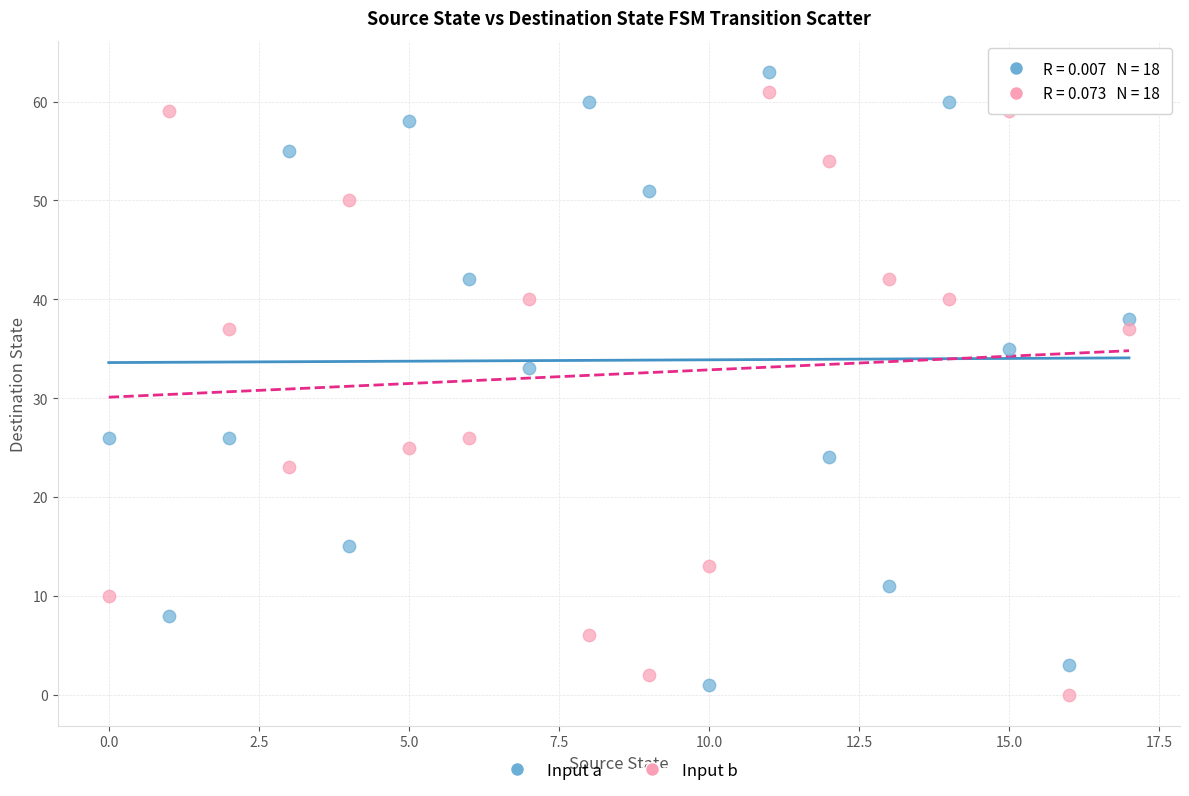

Which series contains the highest Y value?

Input a